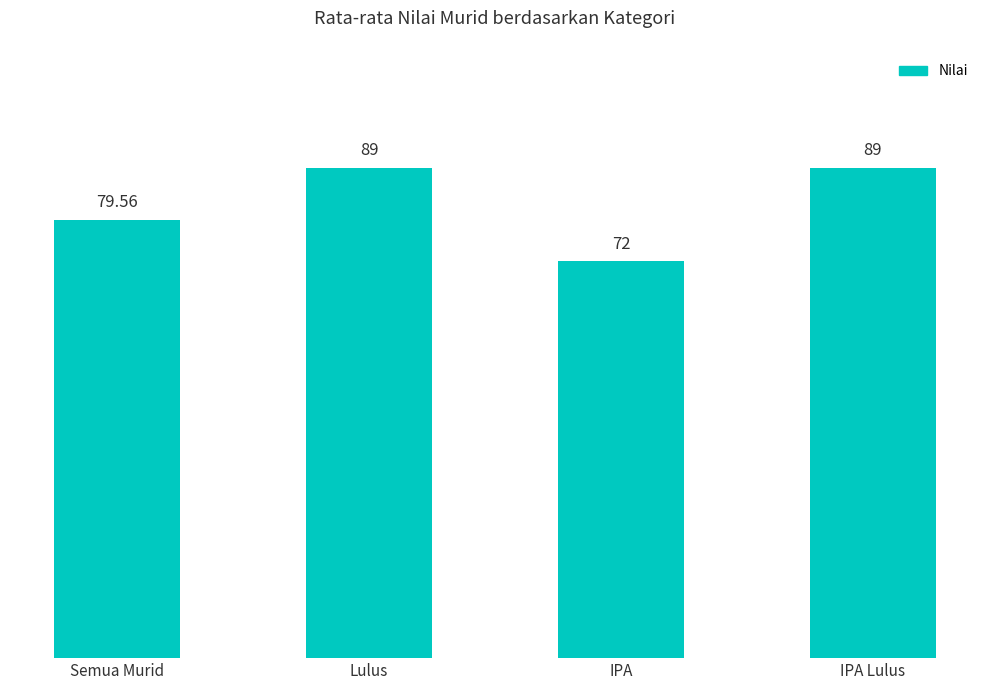

Does the chart contain any negative values?

No